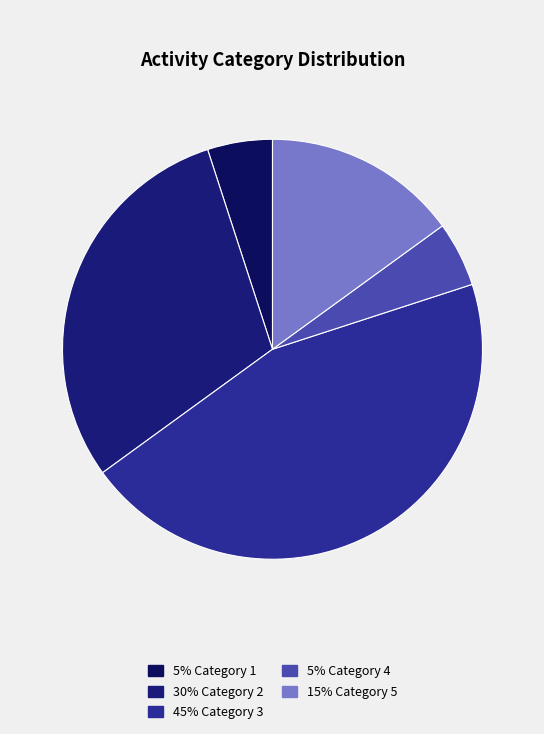

What is the smallest slice in the pie chart?

4